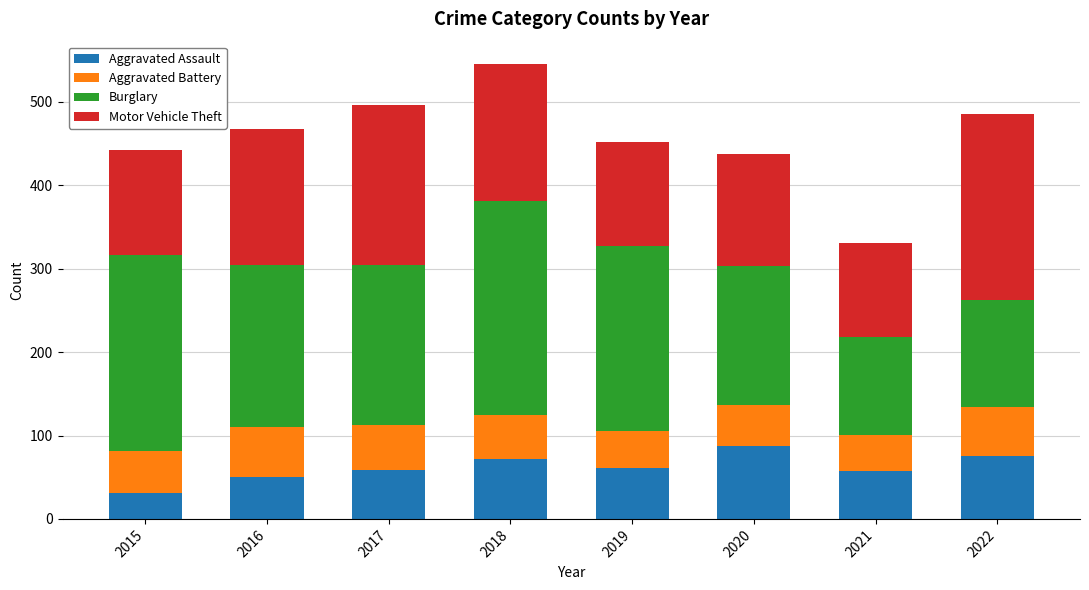

How many categories are shown in the chart?

8